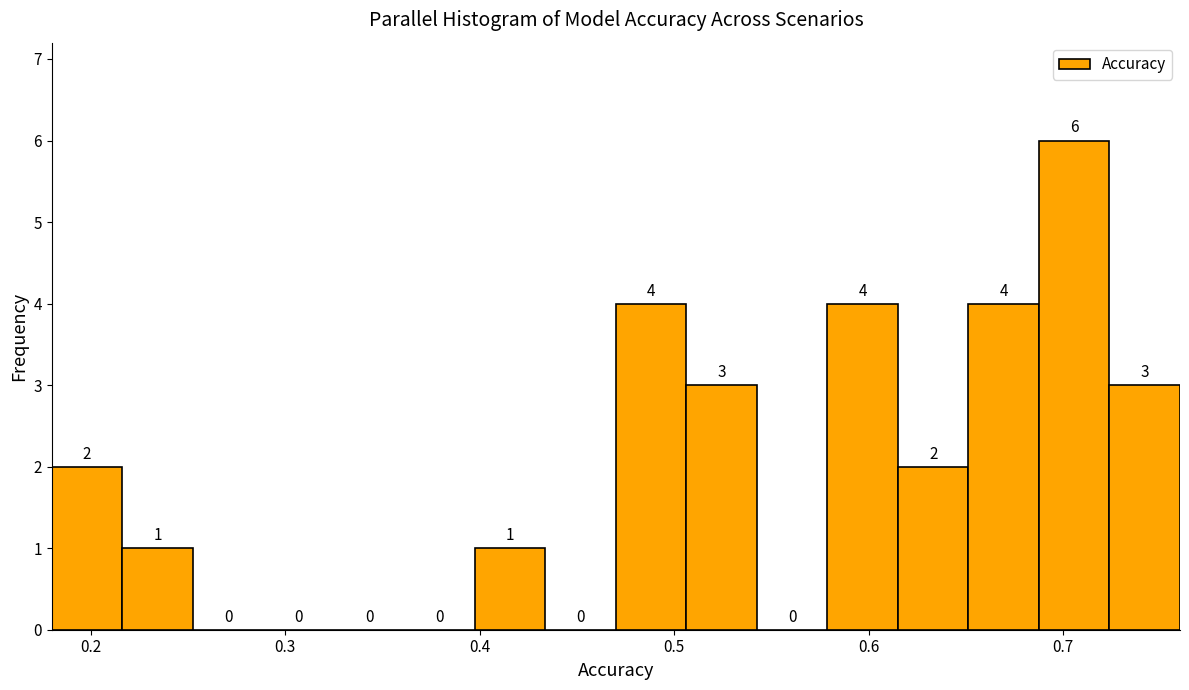

Around what value on the x-axis is the tallest bar? Give the approximate position of its centre, as read against the axis.

0.71